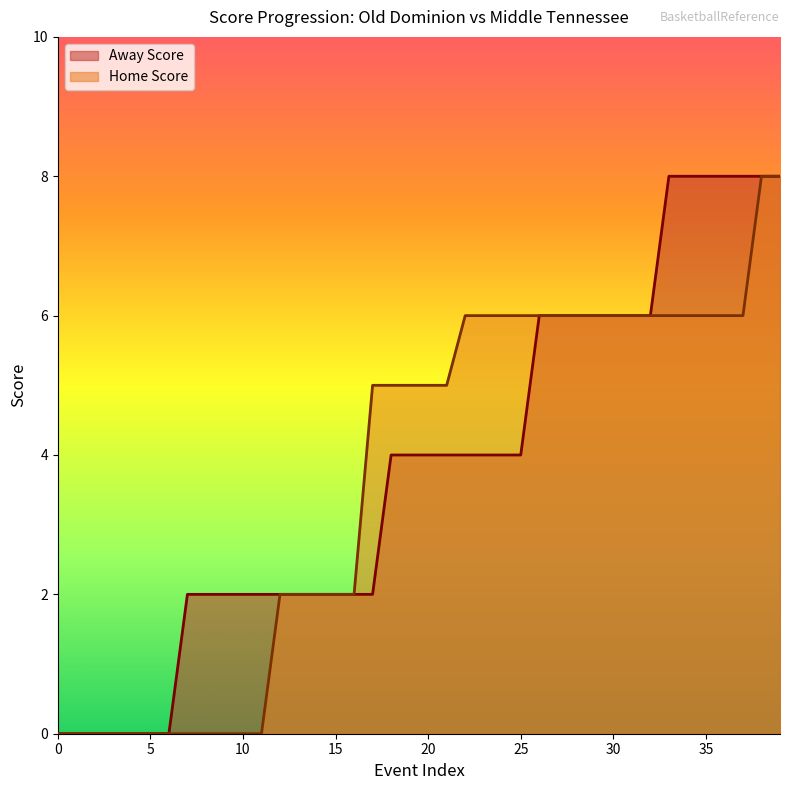

Which series has the largest total across all categories?

Away Score